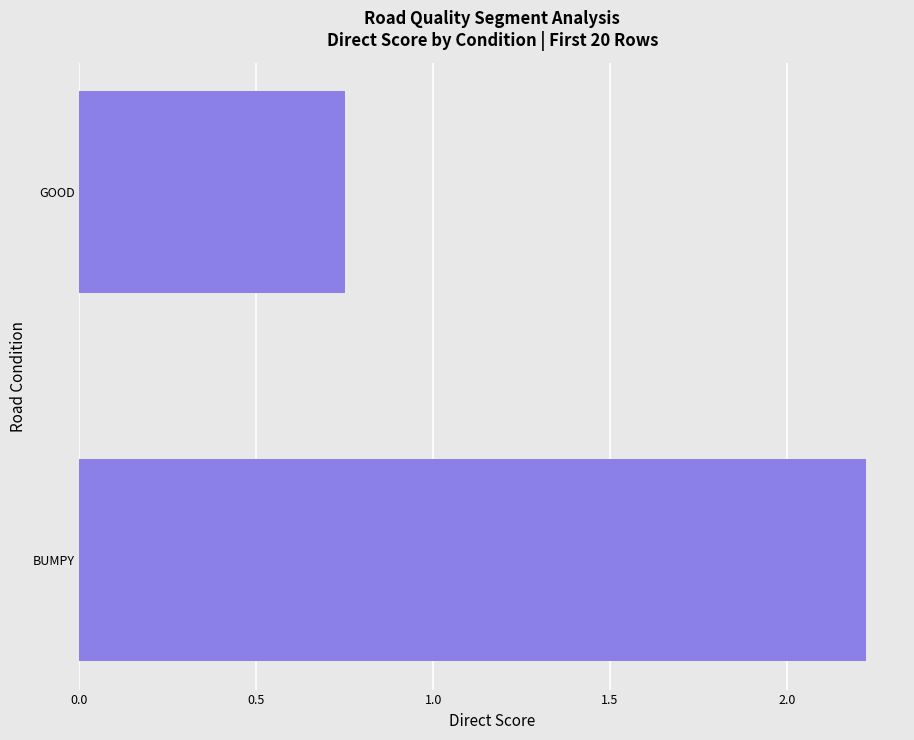

At which category does the chart reach its minimum across all series?

GOOD